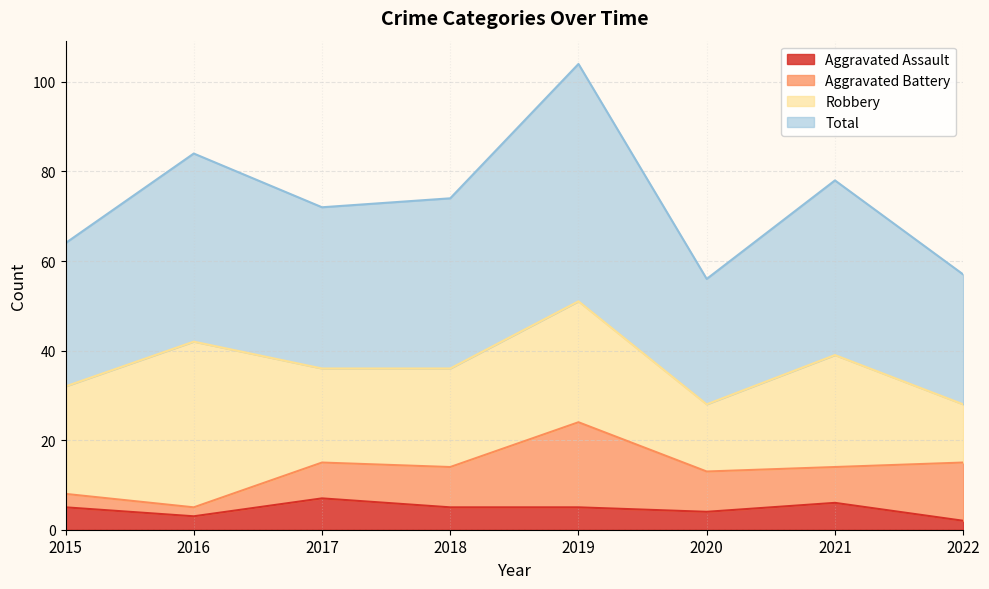

What value does the Aggravated Assault series have at 2020?

4